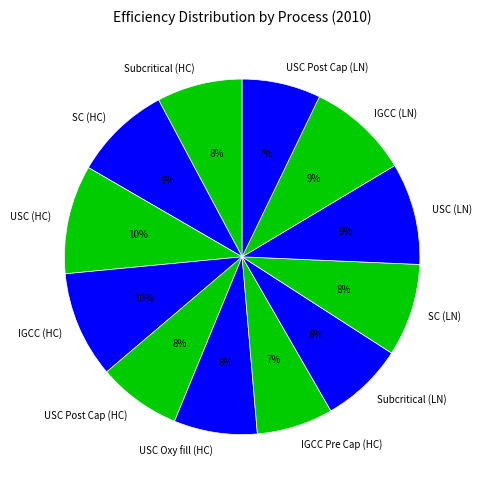

How many segments does this pie chart have?

12